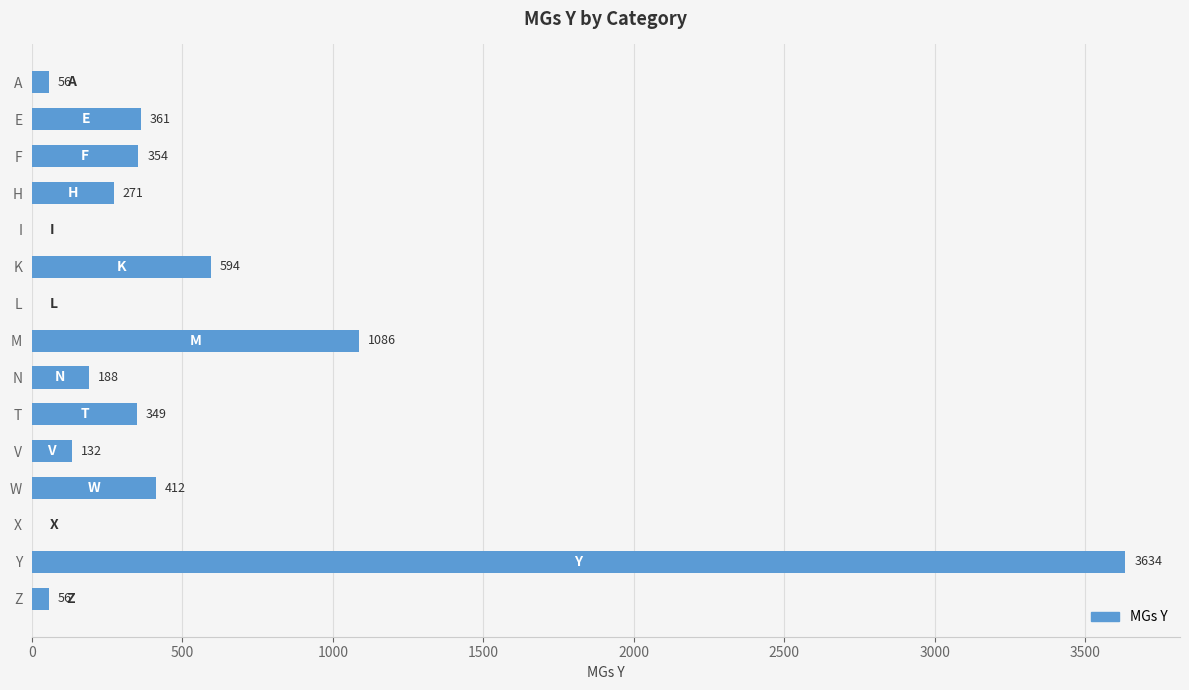

Where is the data nearest to the value 1817?

M